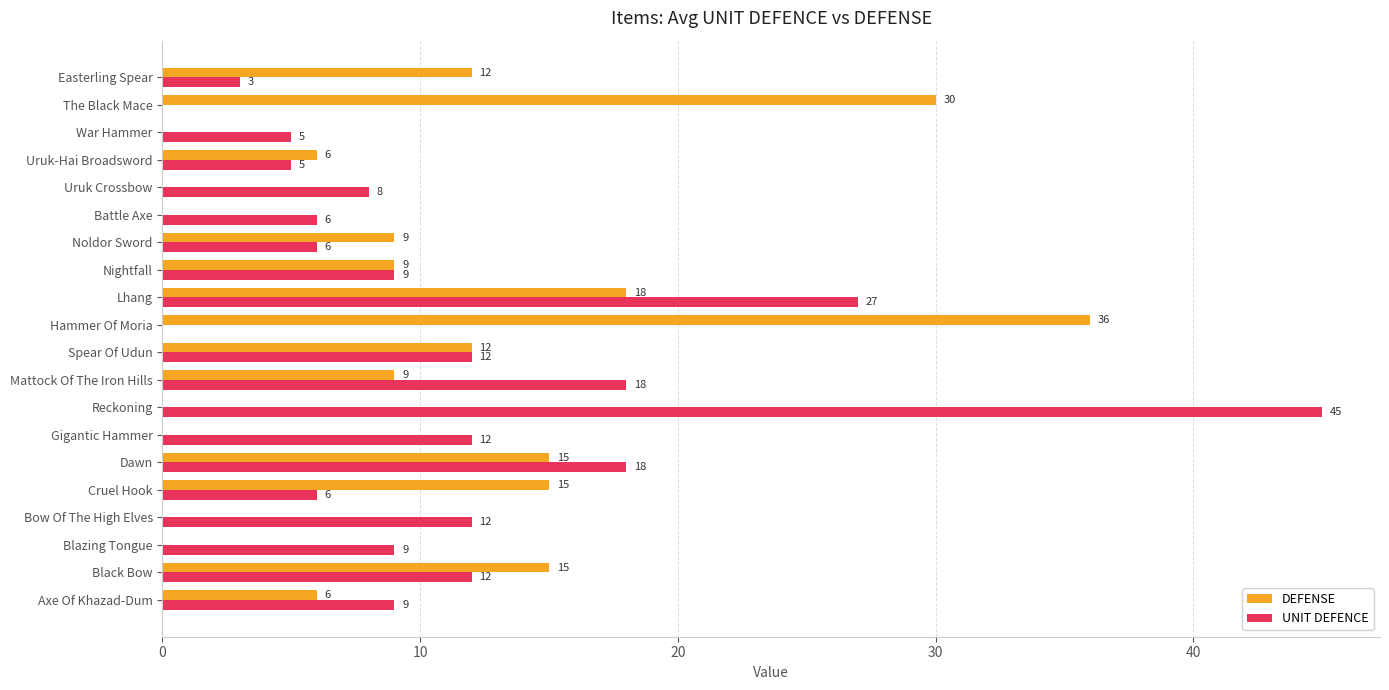

Which series has the widest spread of values?

UNIT DEFENCE